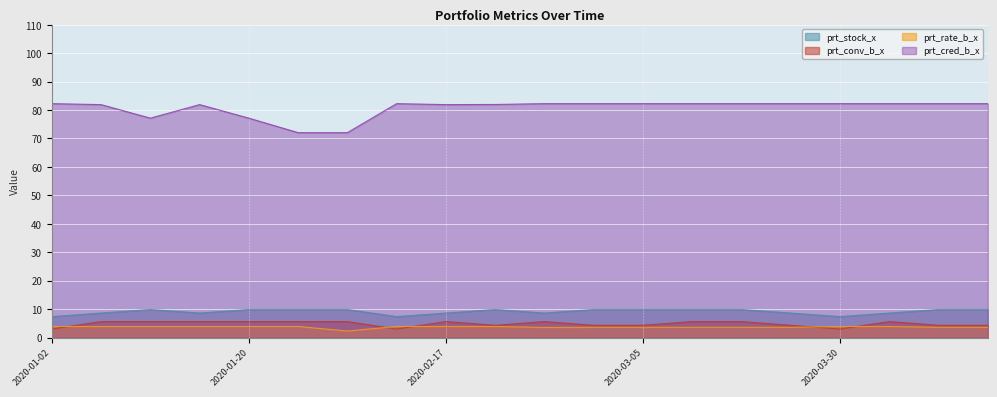

Read the prt_stock_x value at 2020-03-23.

8.6